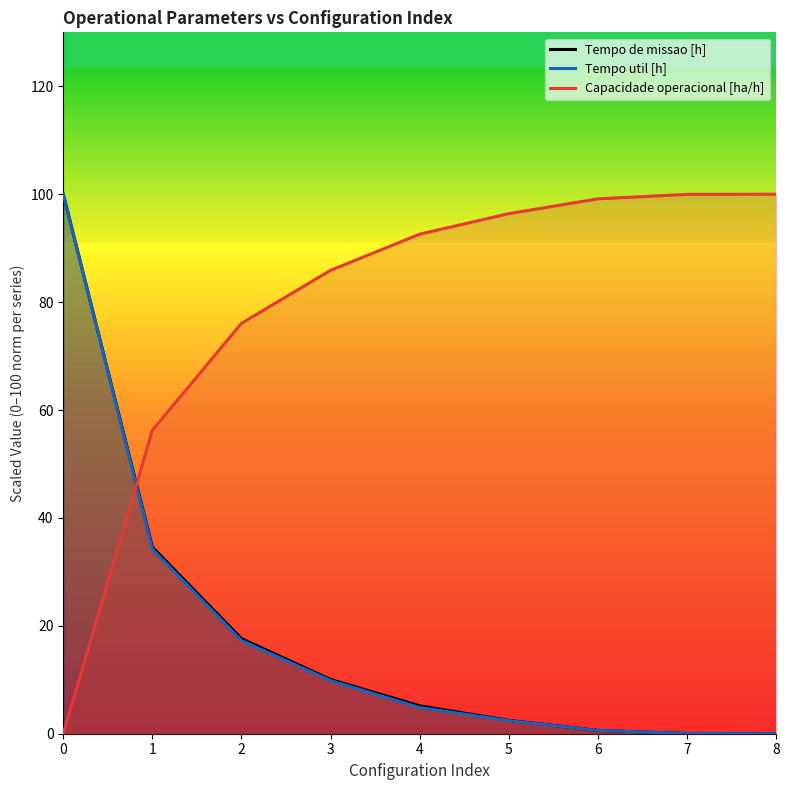

What is the difference between the maximum and second lowest values in the Capacidade operacional [ha/h] series?

43.8